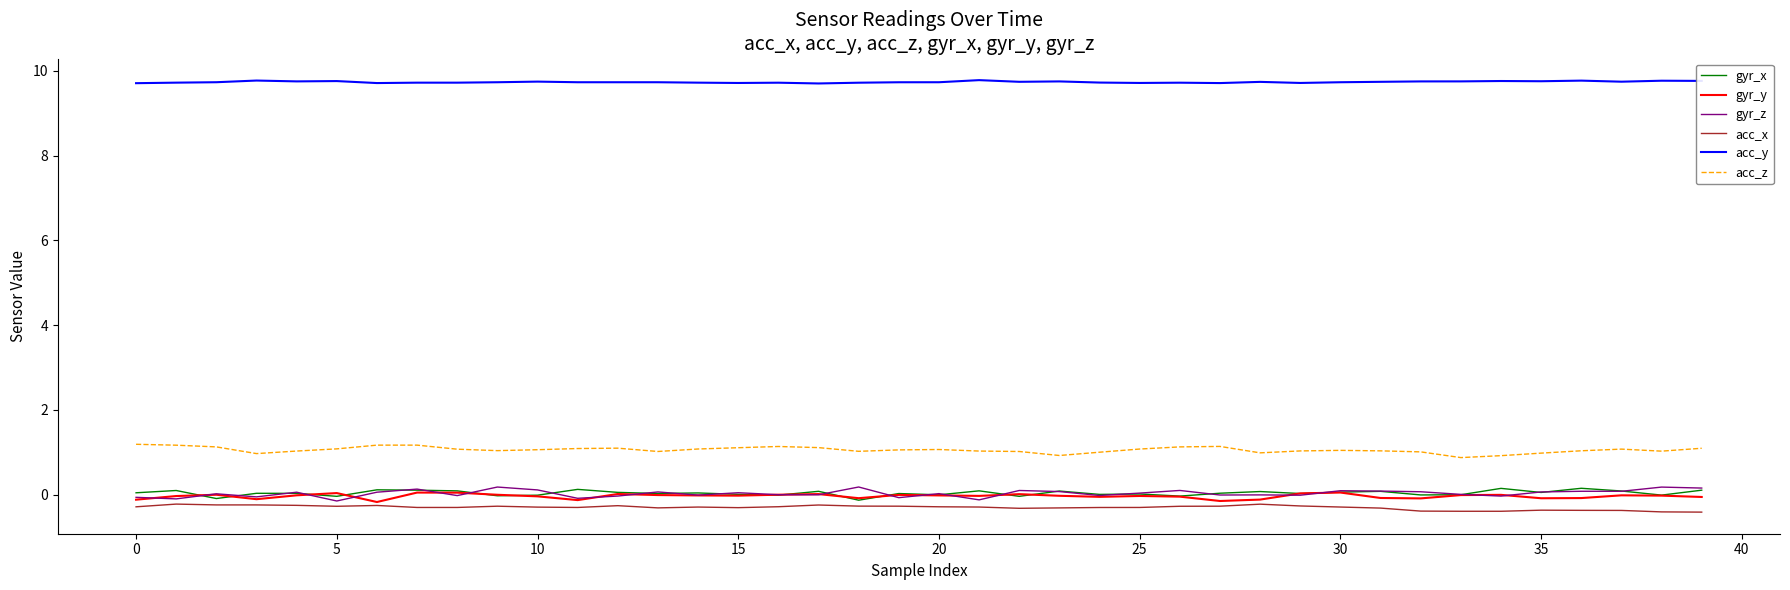

What is the greatest value displayed?

9.8